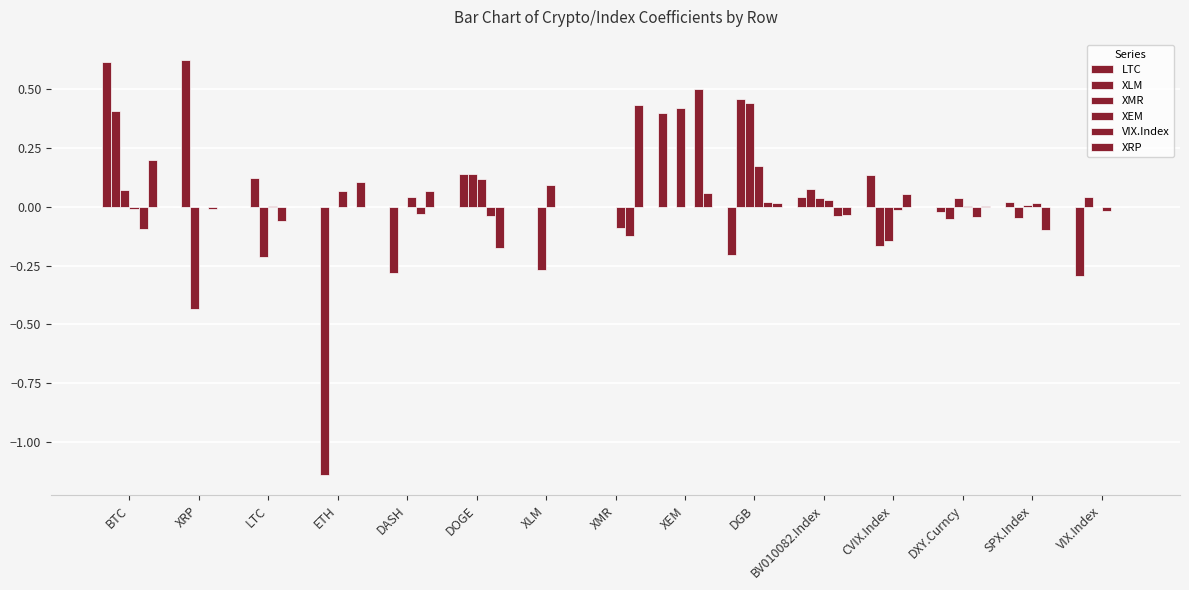

Are the bars horizontal?

No